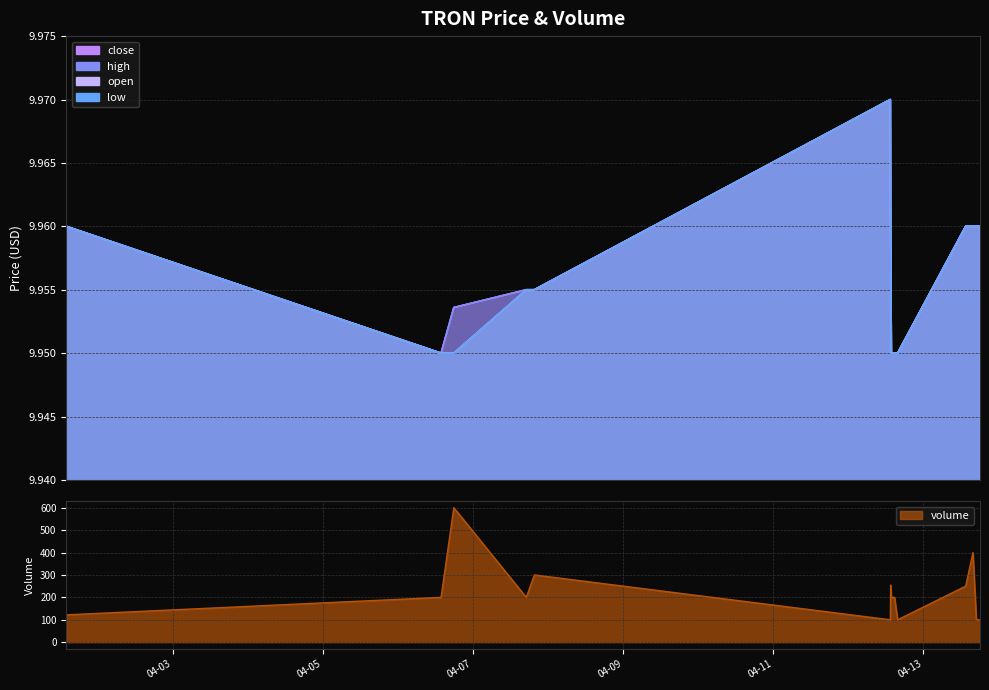

What is the label of the 11th point from the right?

2022-04-12 14:50:00